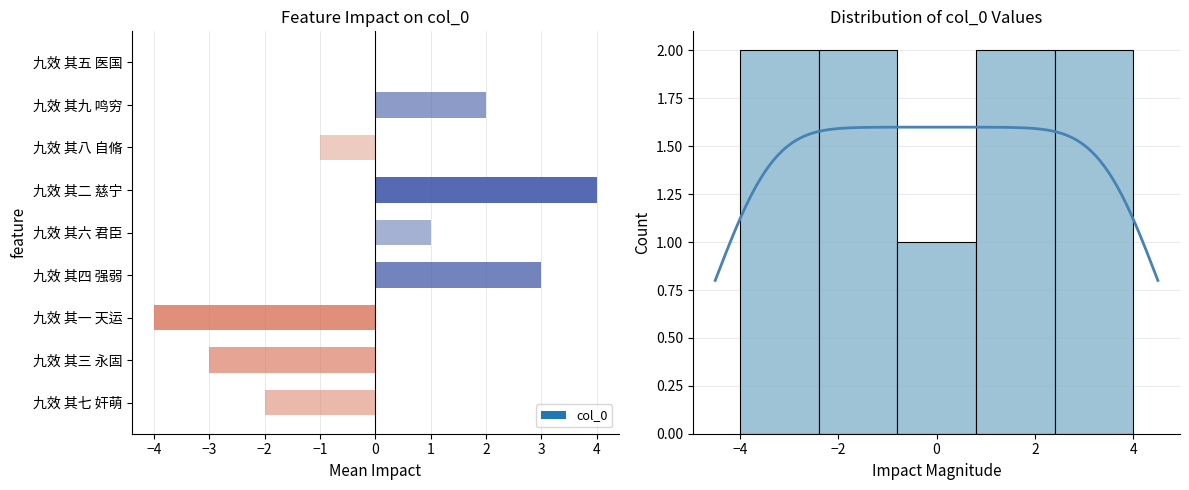

What is the difference between the second highest and minimum values?

7